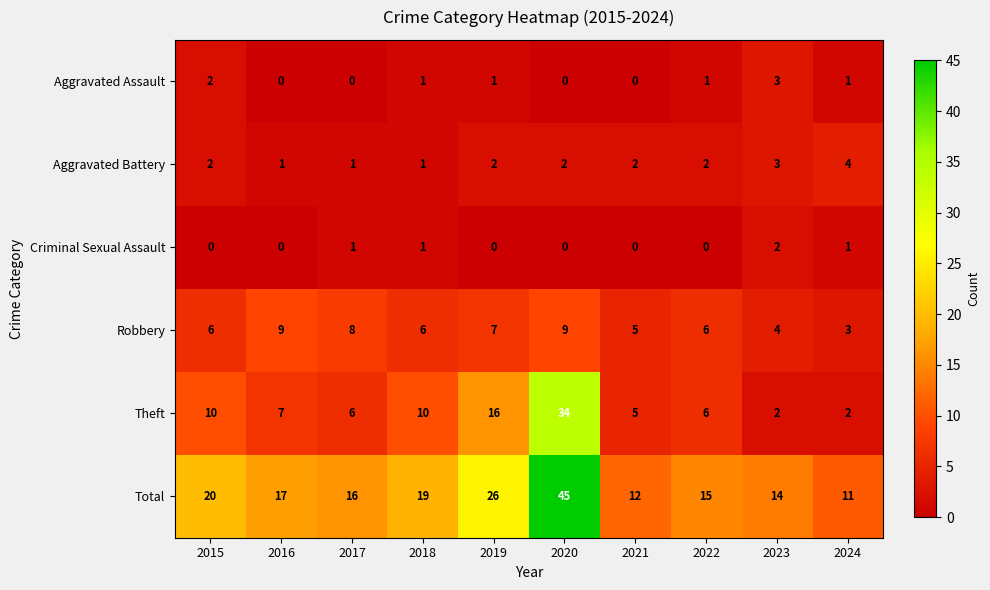

Is the value of Aggravated Battery at 2016 greater than the value of Theft at 2019?

No